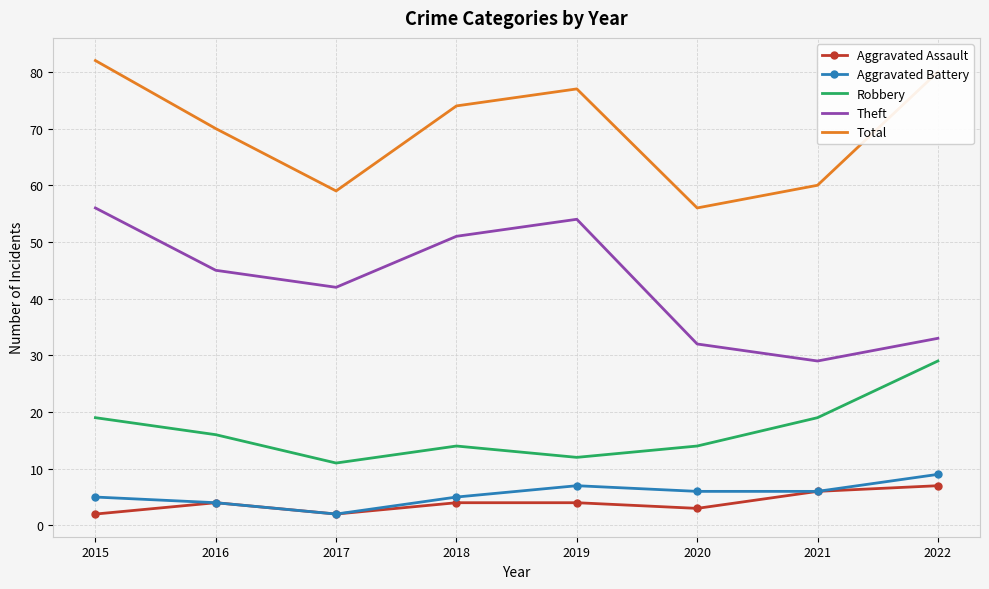

True or false: Aggravated Assault and Robbery cross at least once.

False